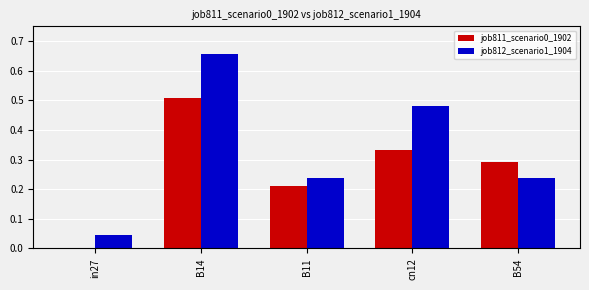

What is the sum of all job811_scenario0_1902 values?

1.3